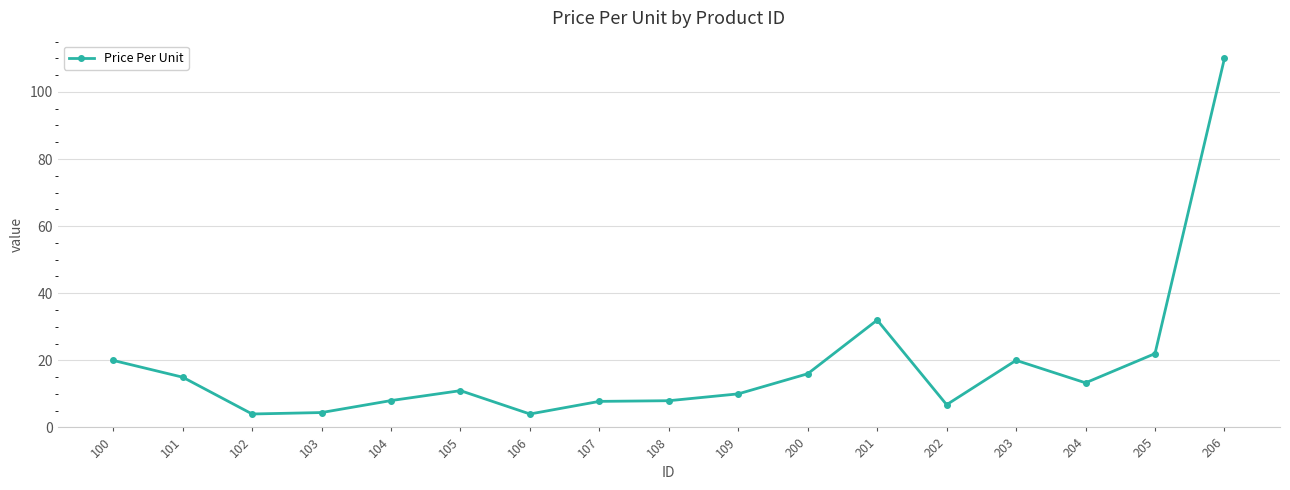

What is the difference between the values at 100 and 108?

12.0